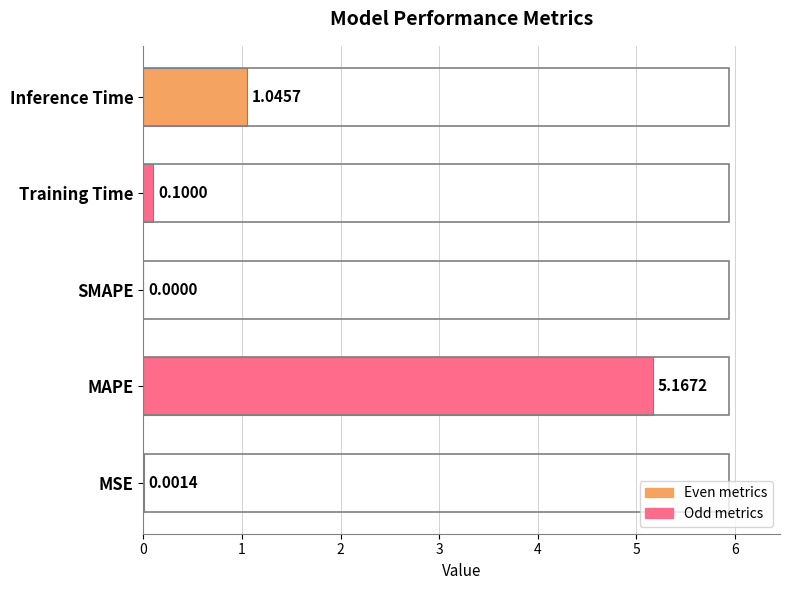

How many values are above zero?

4